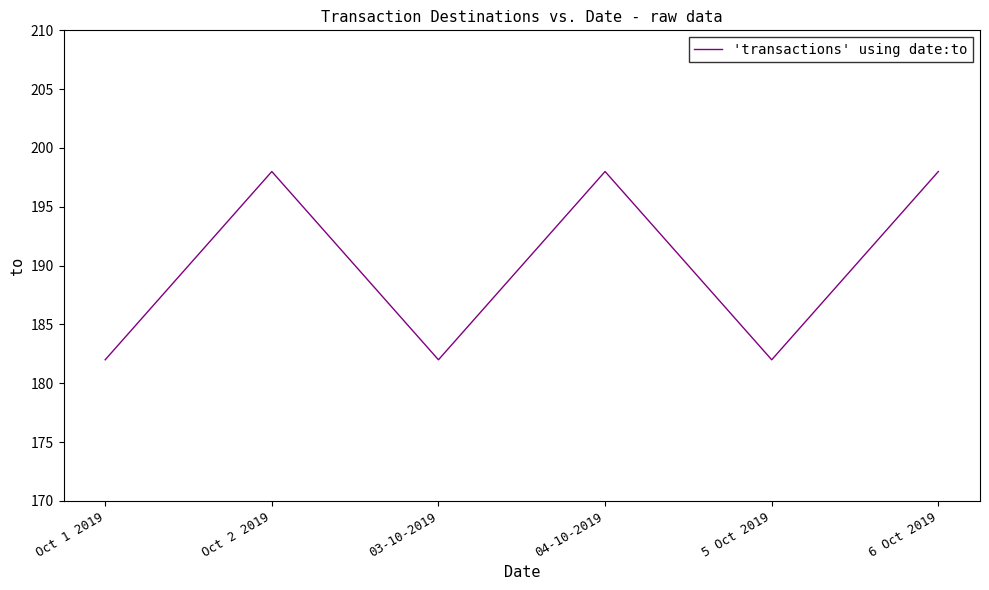

Is it true that the value at 5 Oct 2019 is 182?

True